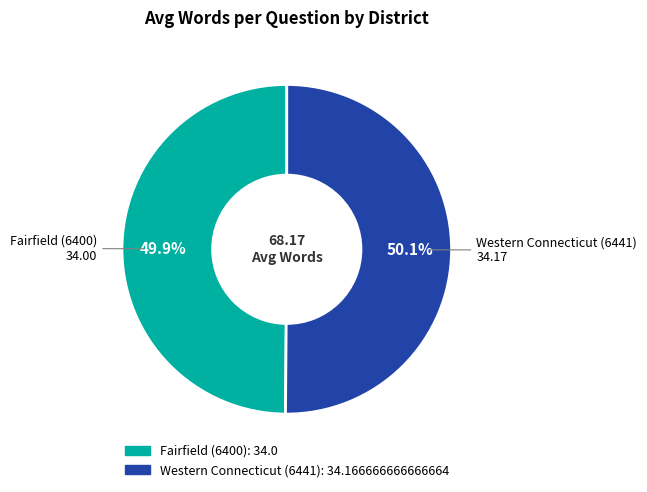

Approximately how many times larger is the value at Western Connecticut (6441) compared to Fairfield (6400)?

1.0